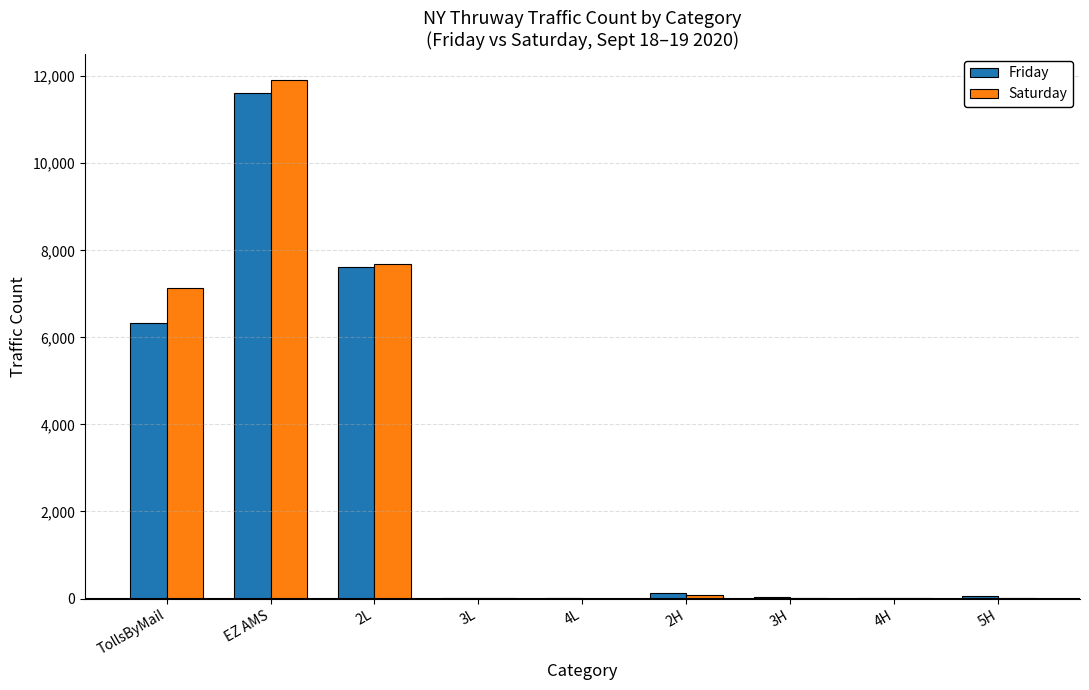

How many distinct data groups are displayed?

2